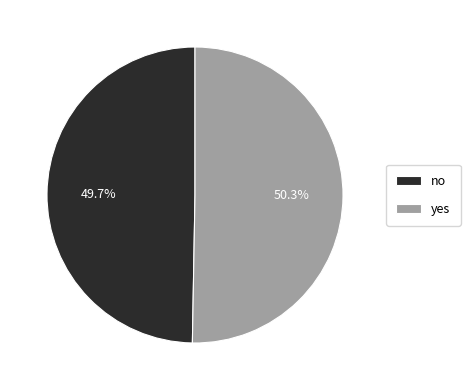

Is there any slice that represents more than half of the pie?

Yes